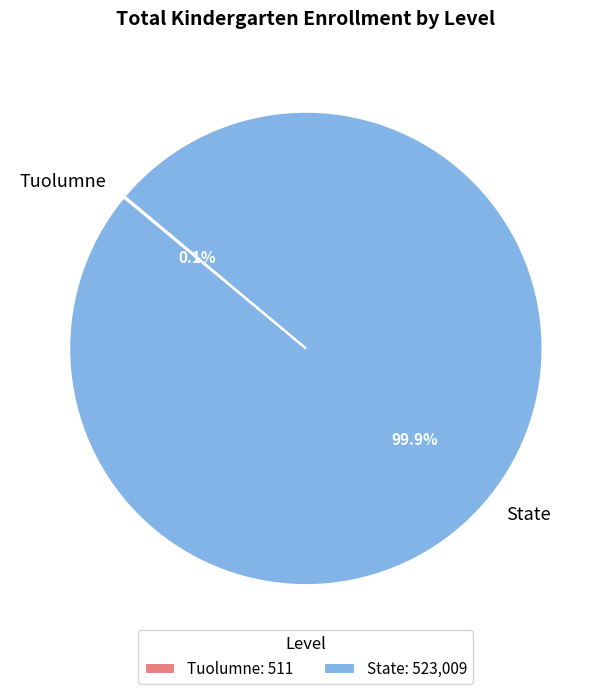

Is State the majority of the pie?

Yes